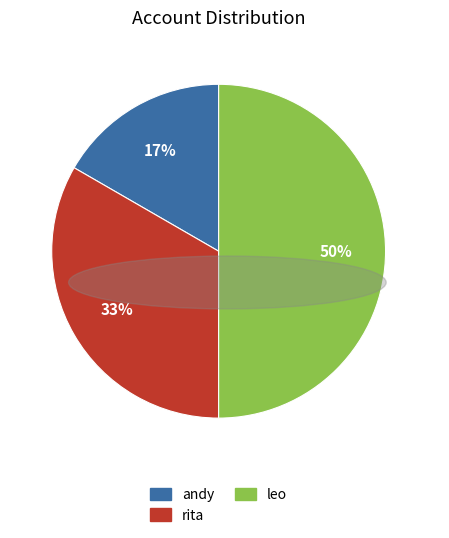

Does rita represent more than half of the total?

No